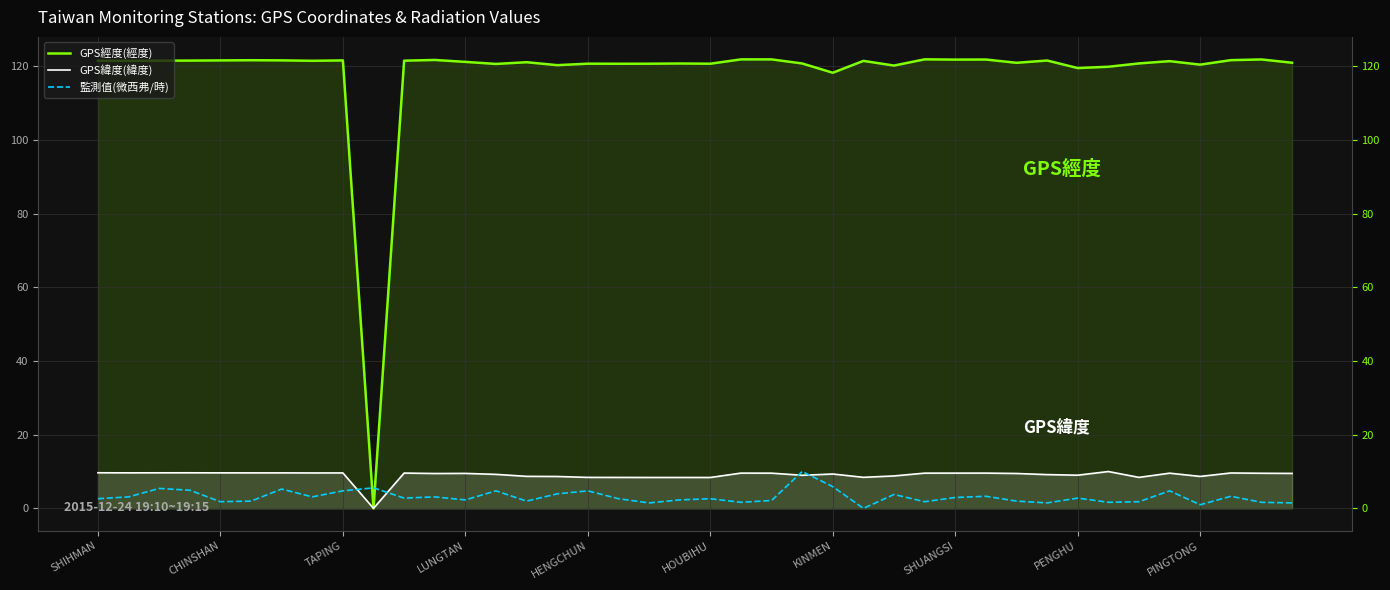

True or false: GPS緯度(緯度) has a value of 13.3 at CHINSHAN.

False